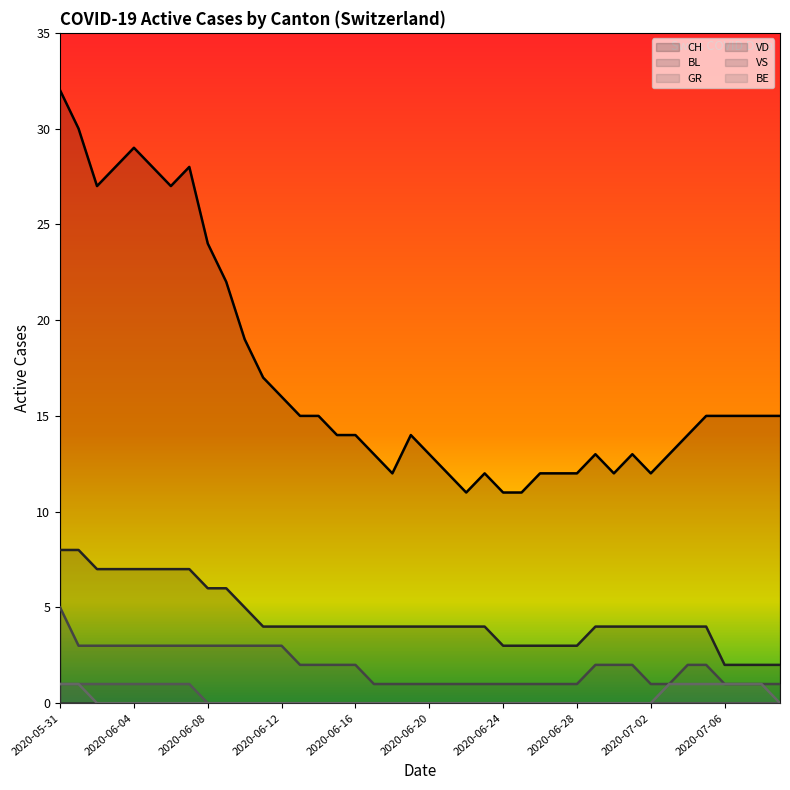

Which series has the widest spread of values?

CH